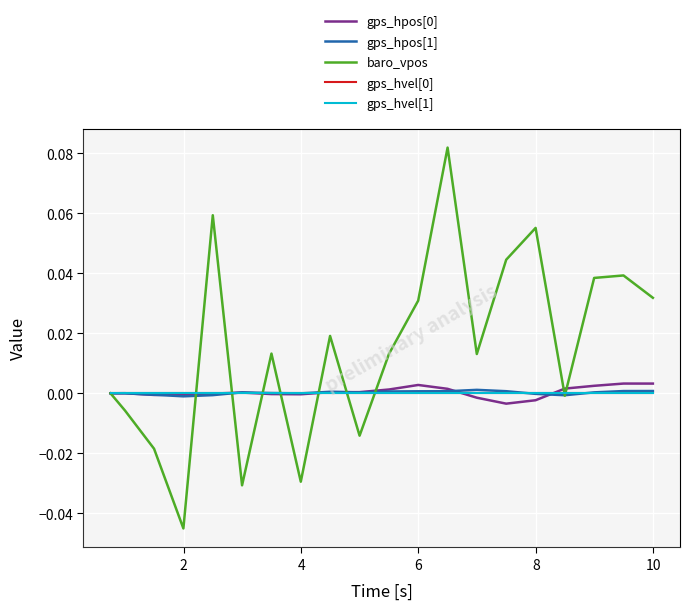

True or false: gps_hvel[1] and gps_hvel[0] cross at least once.

False